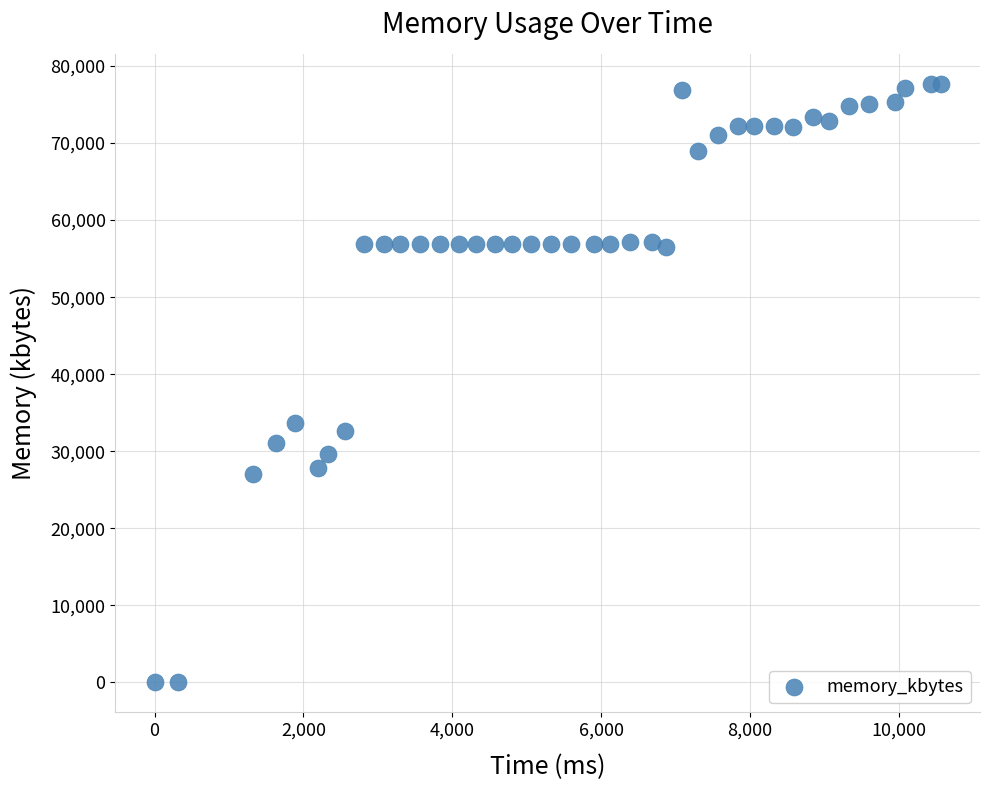

What Y value in the scatter plot is closest to 38848?

33704